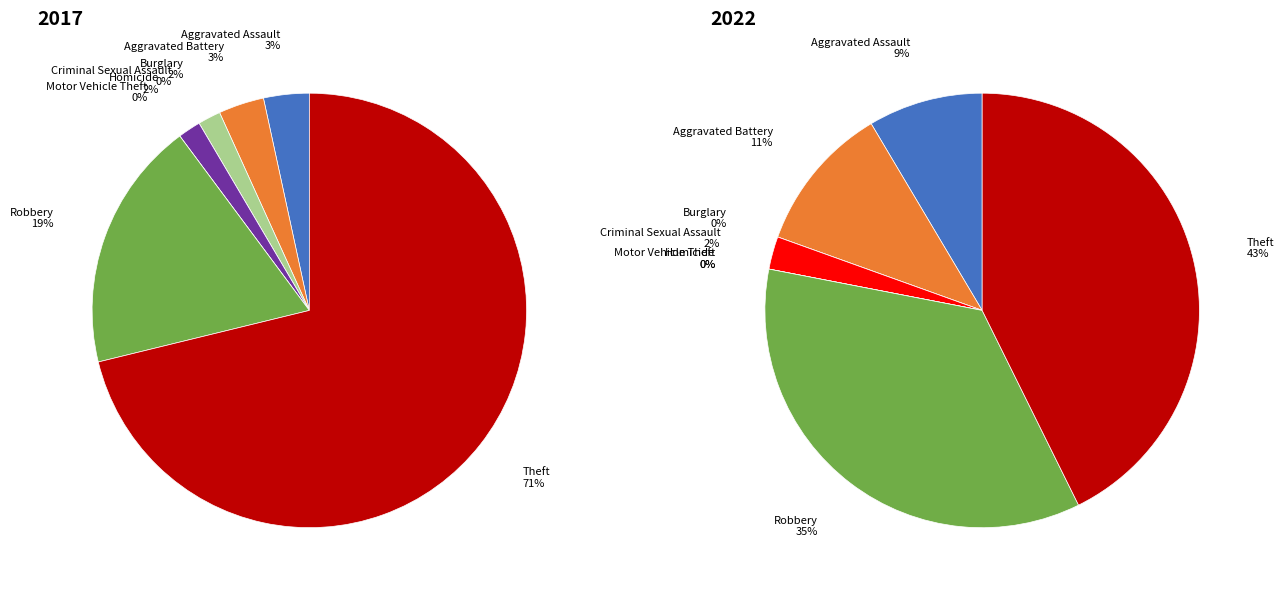

Between values_2017 and 7, which is larger?

7